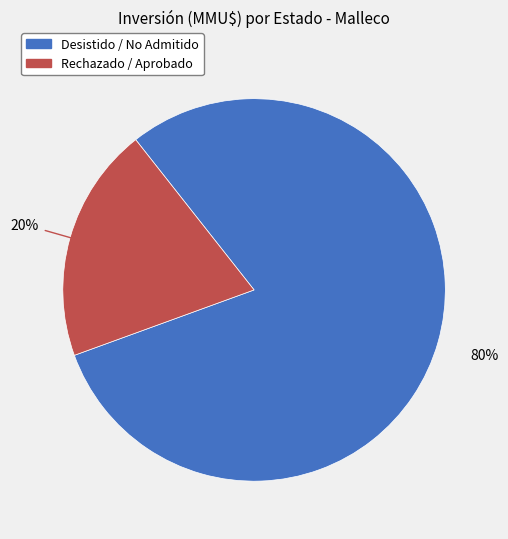

Is there a majority slice in this chart?

Yes